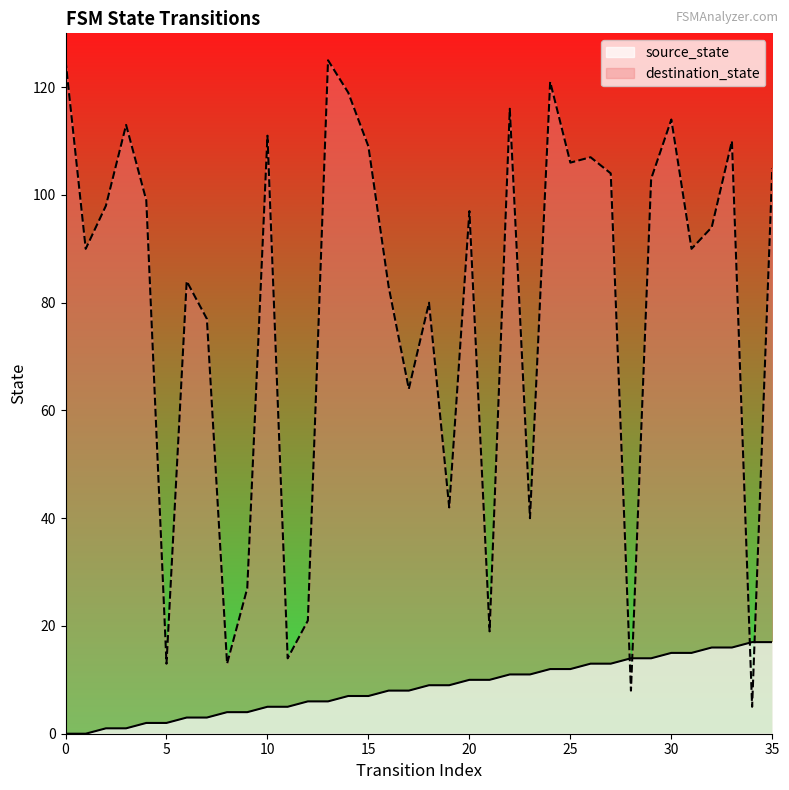

How many values in source_state are above zero?

34